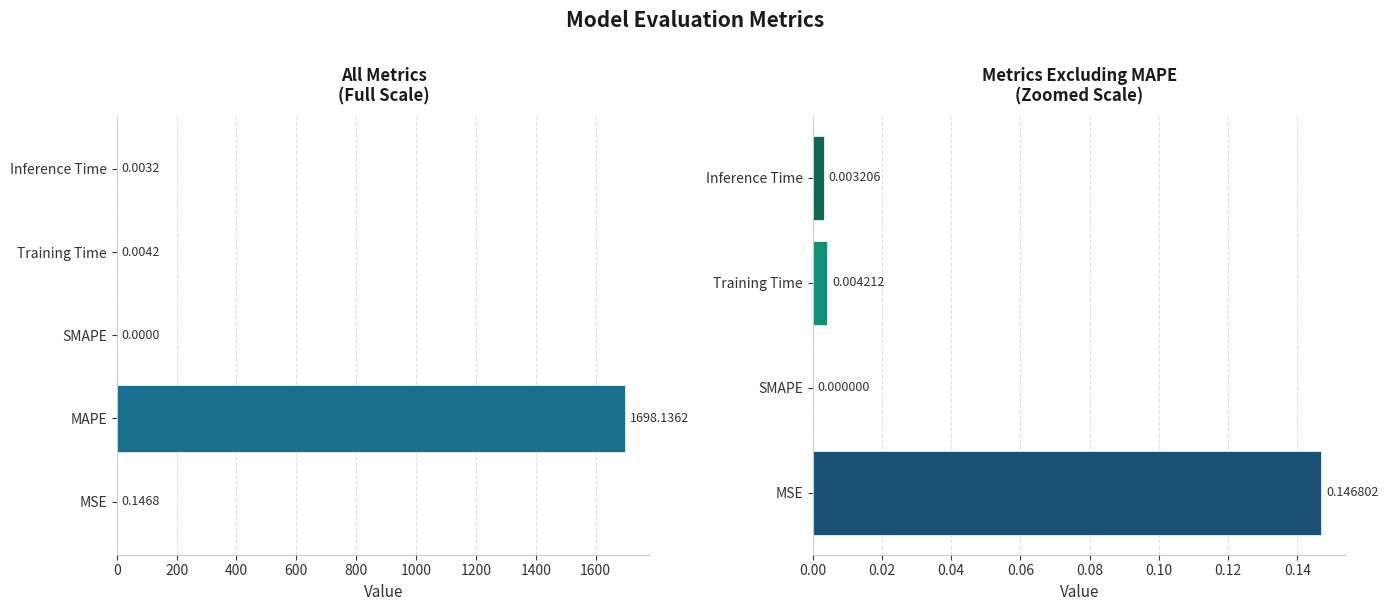

Is it true that the value at Inference Time is 0.0?

True